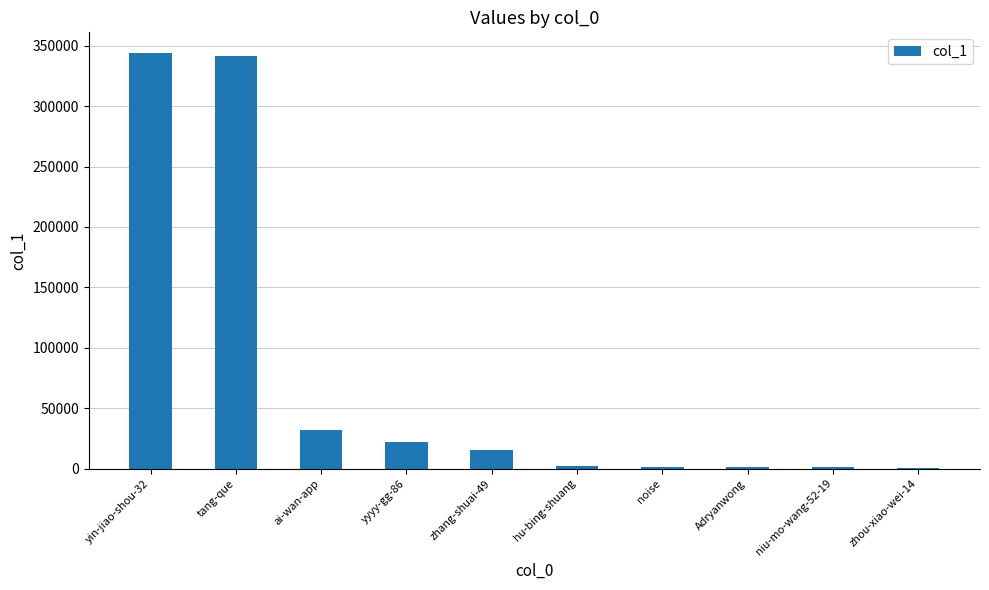

What is the sum of all values?

761195